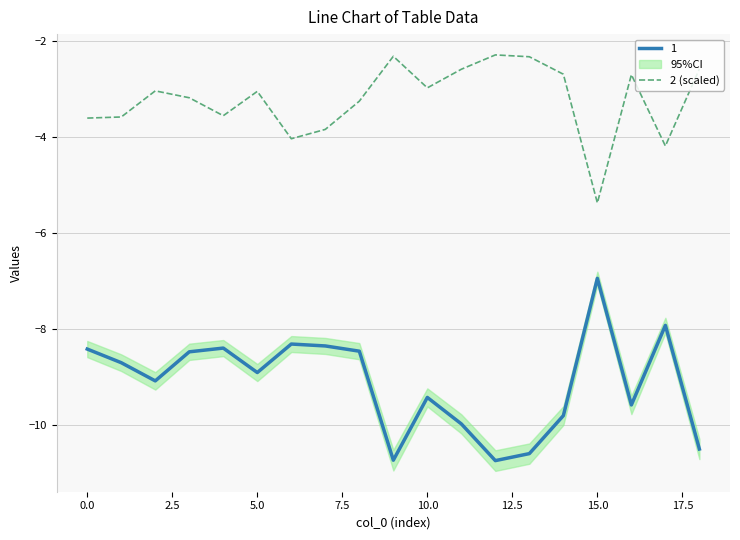

True or false: 1 and 2 (scaled) cross at least once.

False